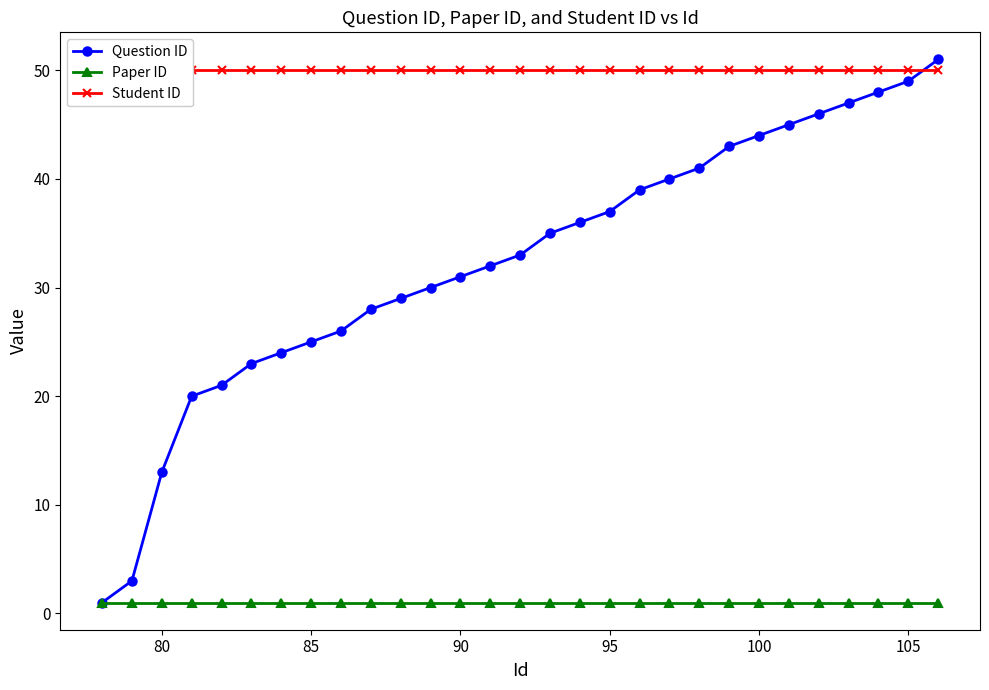

Is it true that Question ID equals 21 at 80?

False